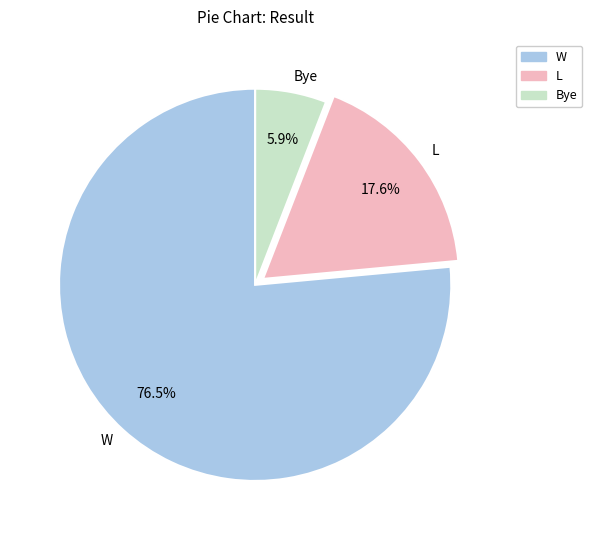

Rank the categories by value from highest to lowest.

W, L, Bye